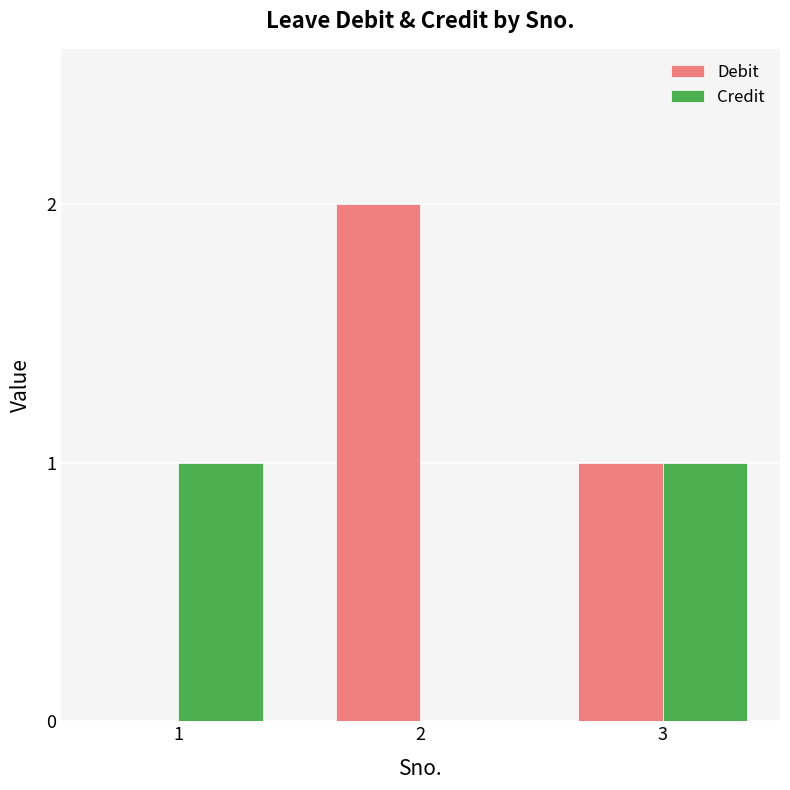

What is the maximum value shown in the chart?

2